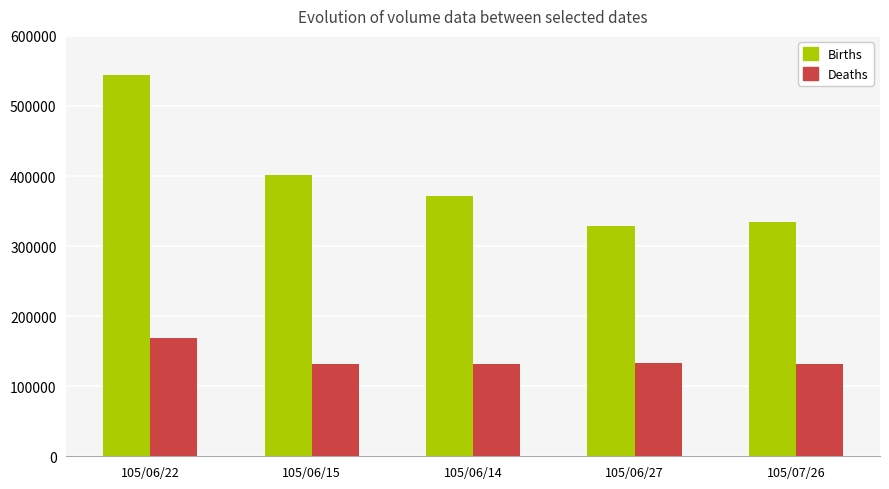

Does the chart contain stacked bars?

No